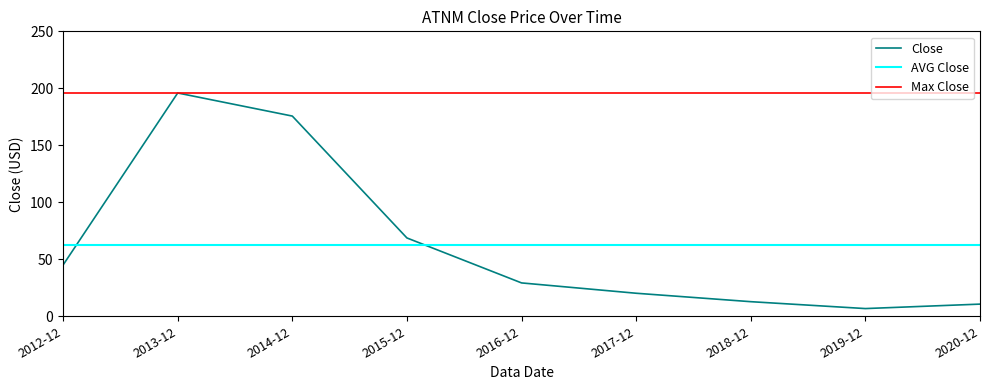

What is the sum of all Close values?

565.0